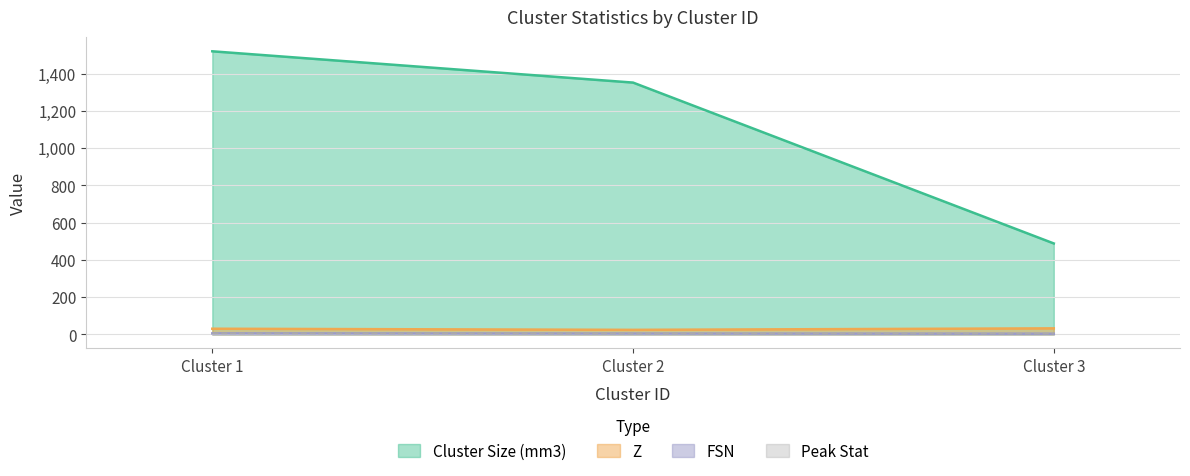

What are all the series names shown in the legend?

Cluster Size (mm3), Z, FSN, Peak Stat